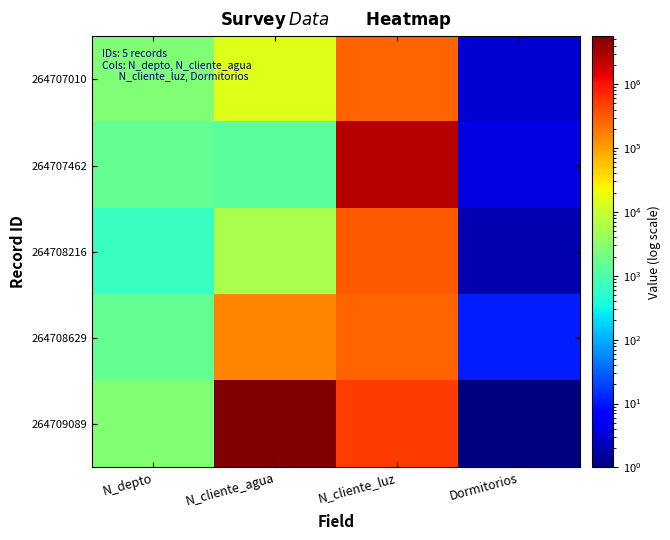

What is the total value across all series at N_cliente_luz?

3960009